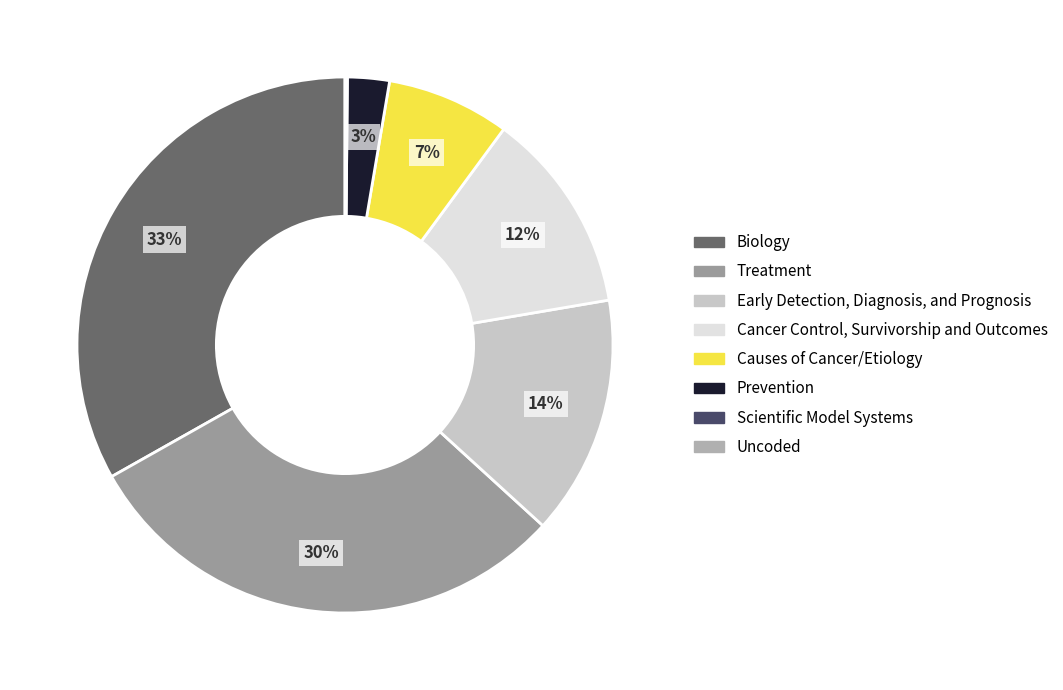

How many segments does this pie chart have?

8